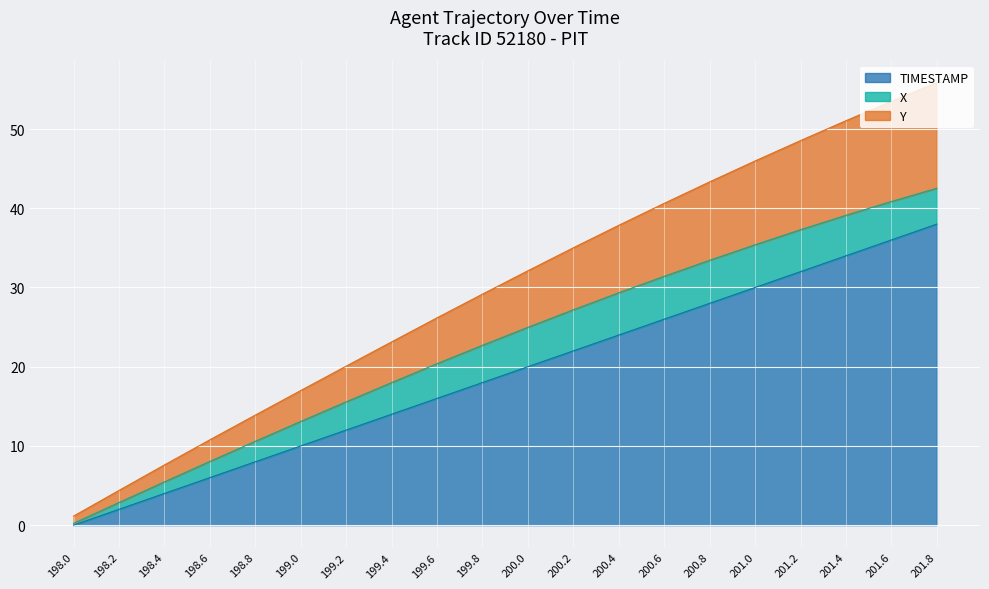

What is the highest value of the TIMESTAMP series?

38.0